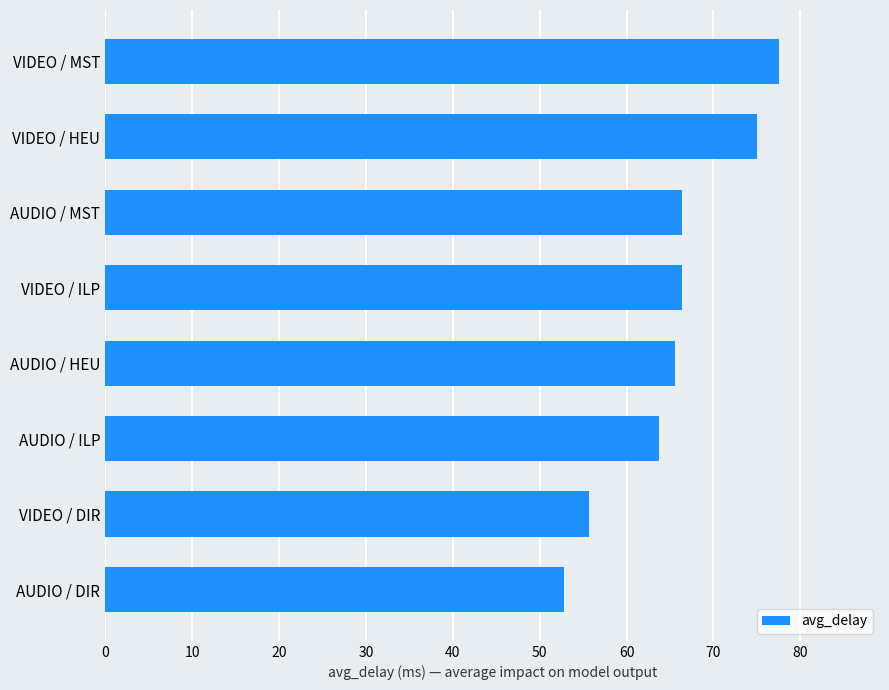

What is the maximum value shown in the chart?

77.5